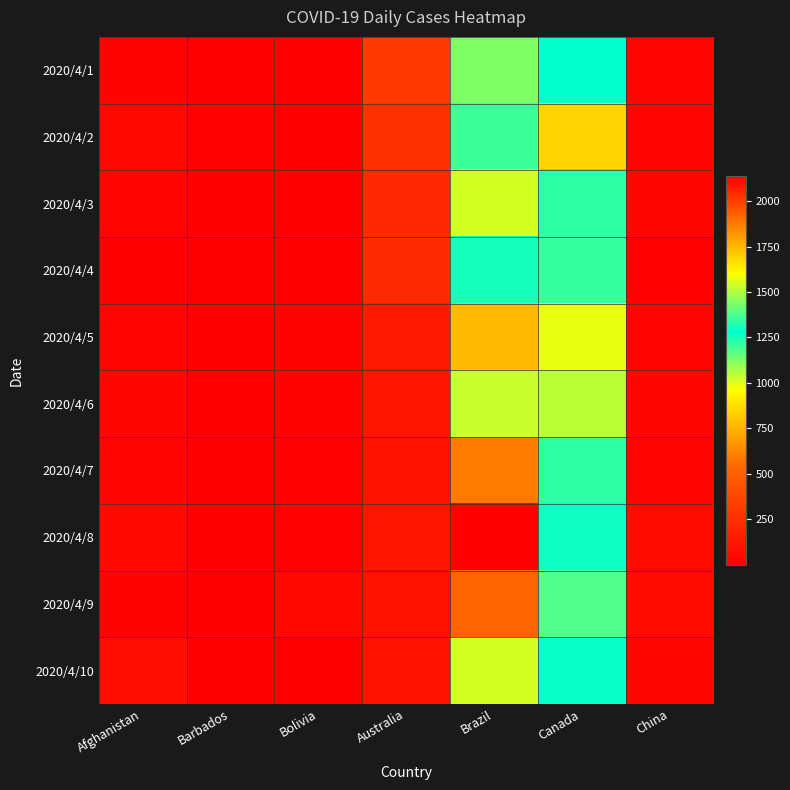

At Afghanistan, list the series in order from smallest to largest.

2020/4/4, 2020/4/9, 2020/4/1, 2020/4/5, 2020/4/7, 2020/4/3, 2020/4/6, 2020/4/2, 2020/4/8, 2020/4/10